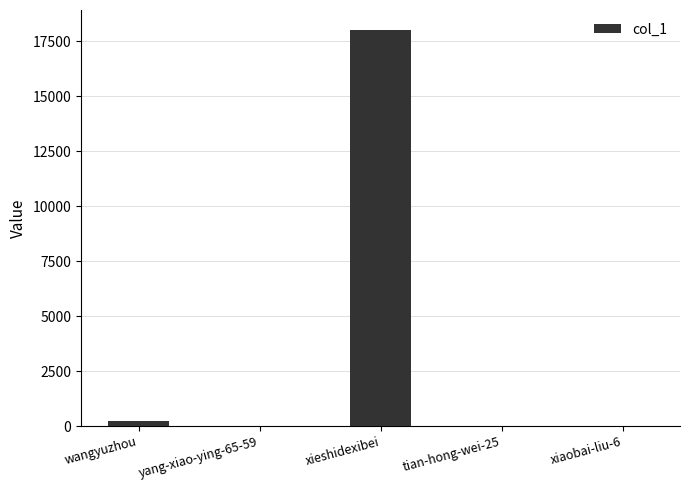

Is it true that the value at xieshidexibei is 29570?

False